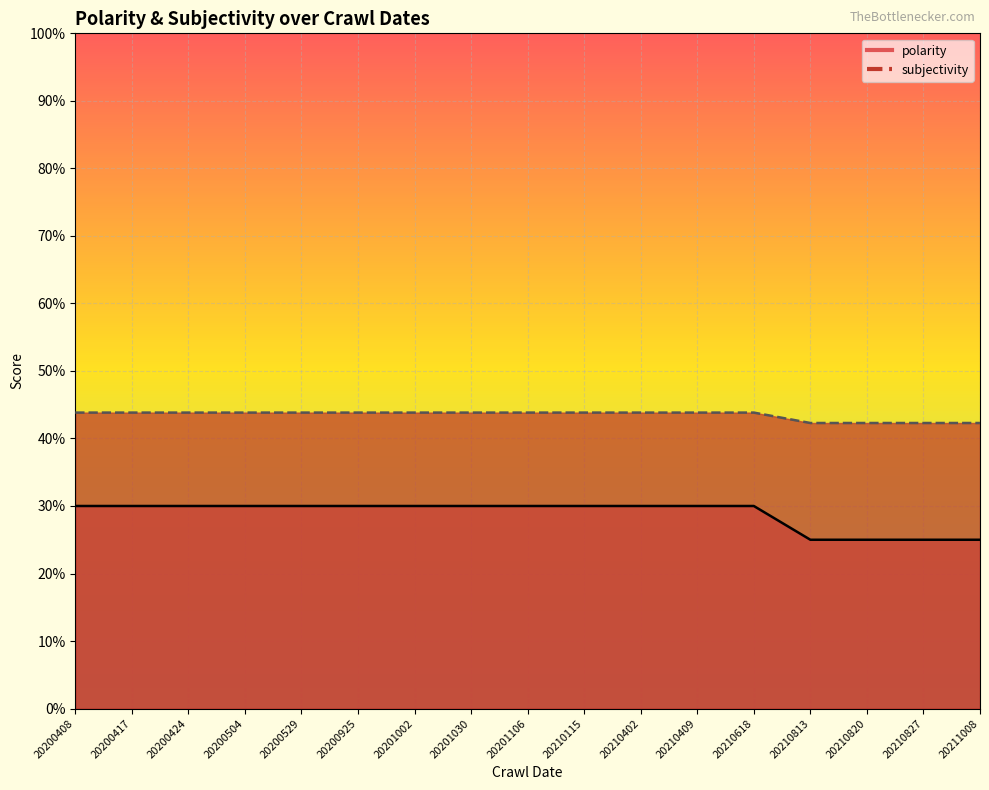

What is the value of the subjectivity point at the 16th from the left?

0.2